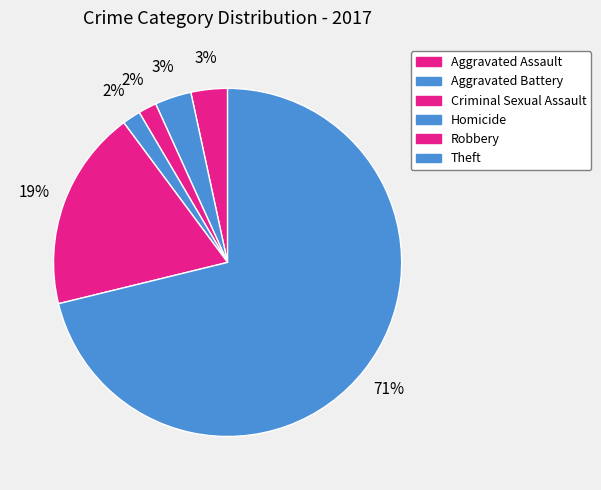

To the nearest percent, what percentage of the pie is Criminal Sexual Assault?

2%